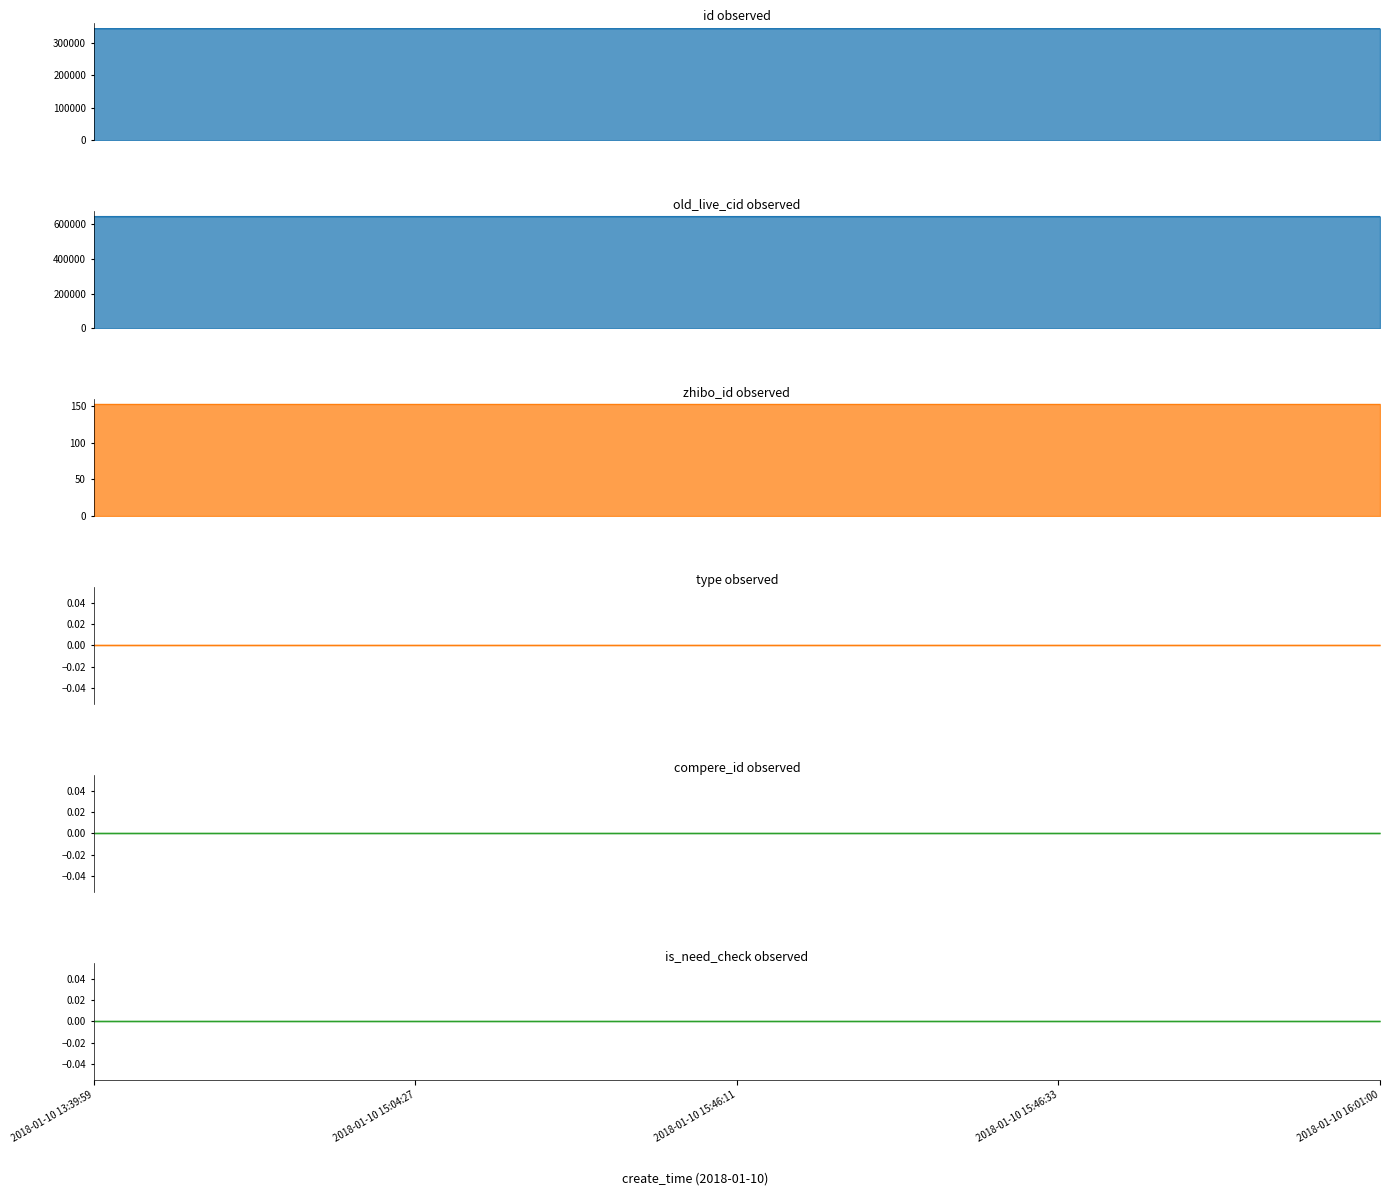

List the series in order of their peak value, highest first.

old_live_cid, id, zhibo_id, type, compere_id, is_need_check